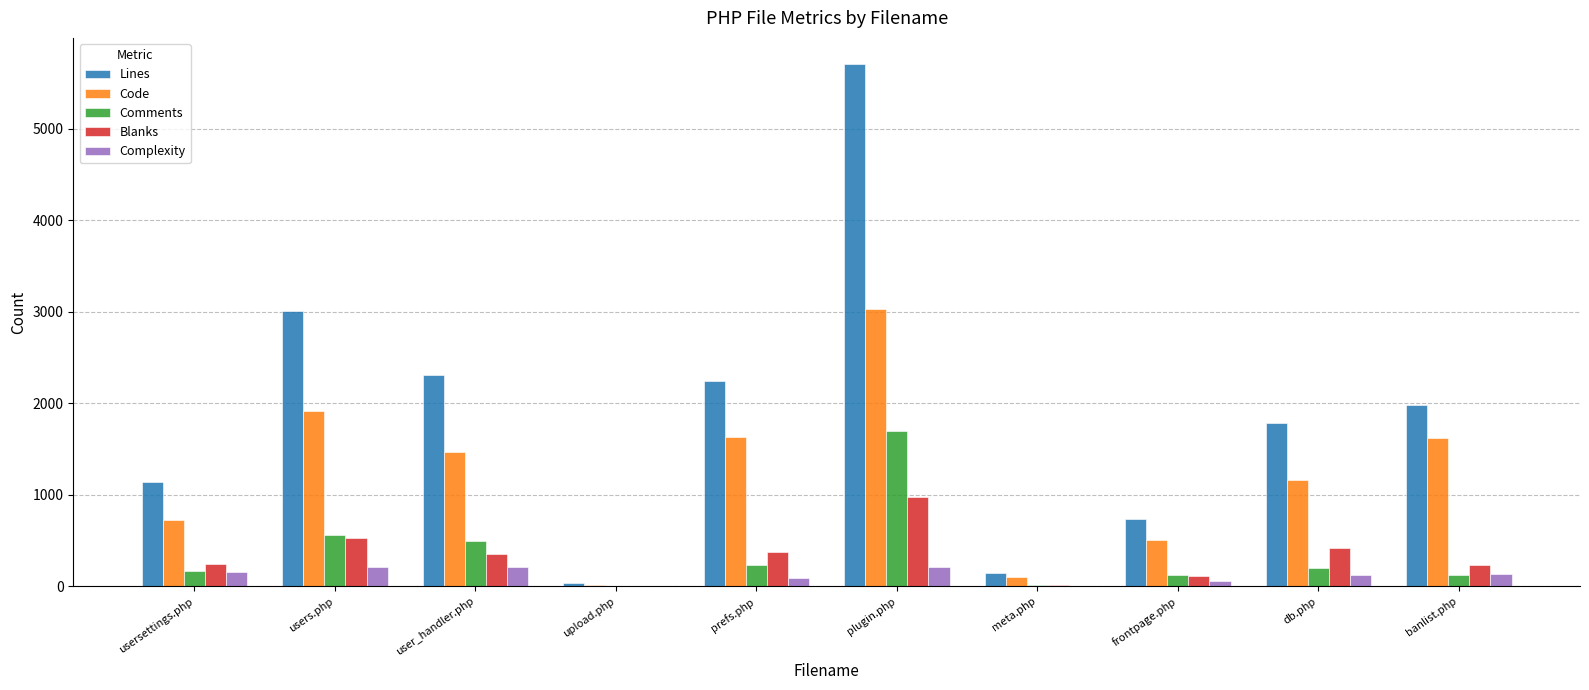

The Blanks series shows 355 at user_handler.php. True or false?

True